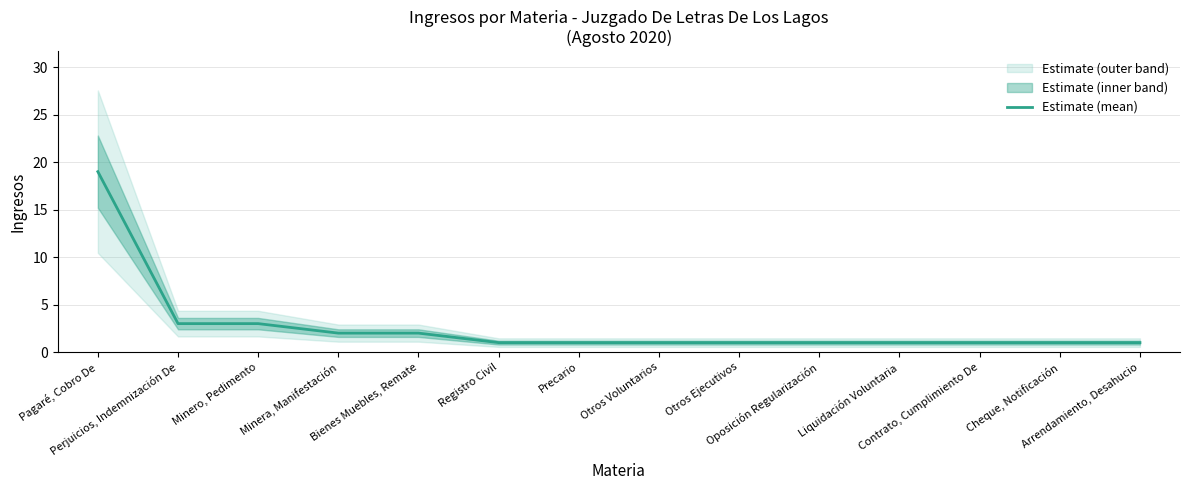

Between Precario and Cheque, Notificación, which is larger?

Precario